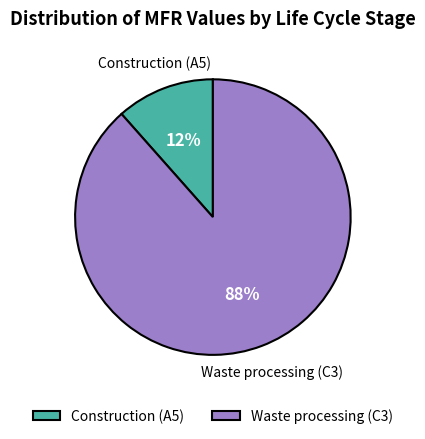

How many segments does this pie chart have?

2